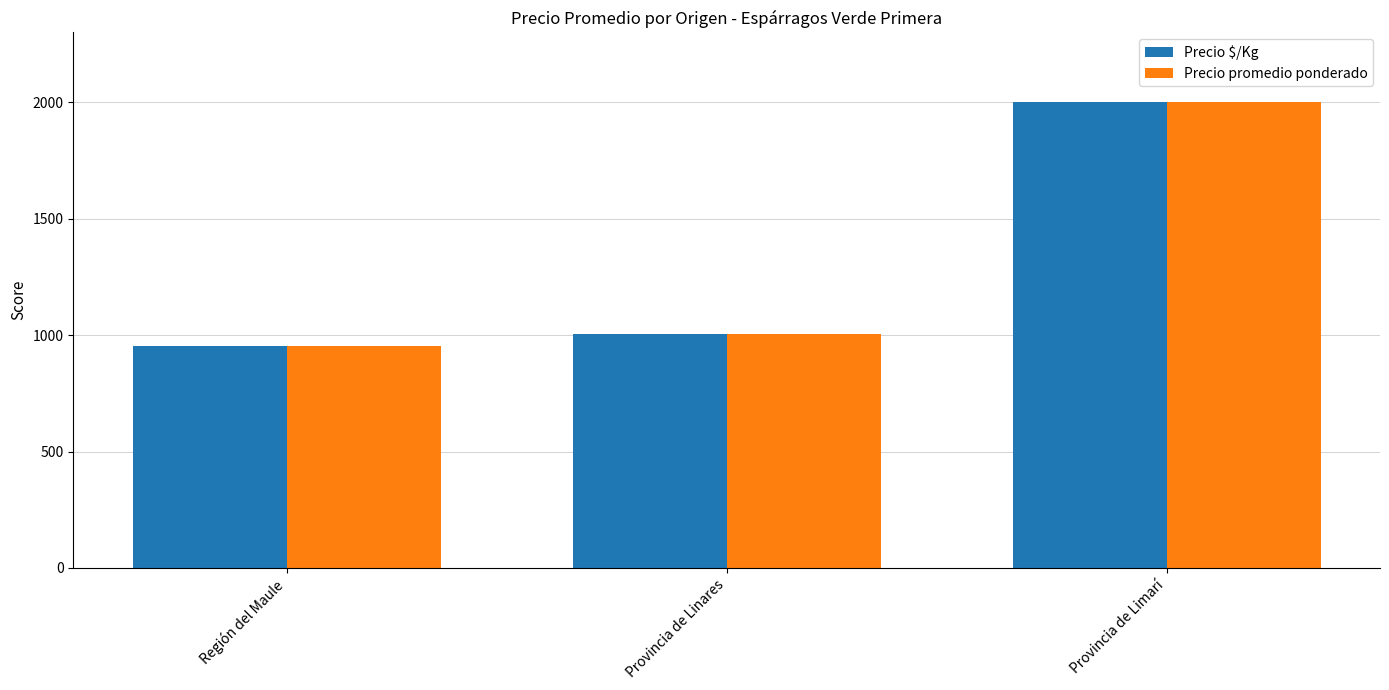

Is the value of Precio promedio ponderado at Región del Maule greater than the value of Precio $/Kg at Provincia de Linares?

No